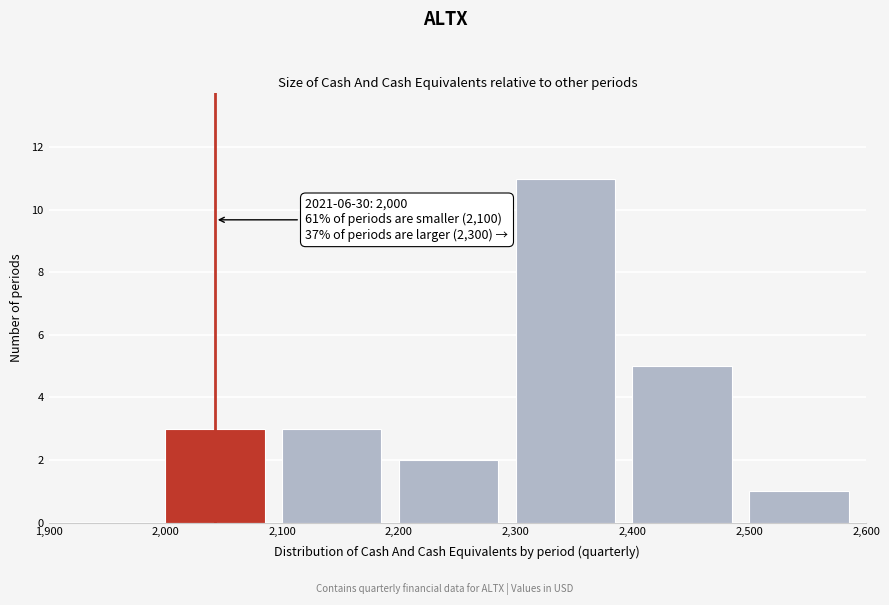

Over which range of the x-axis is the bar tallest?

2,300 to 2,400